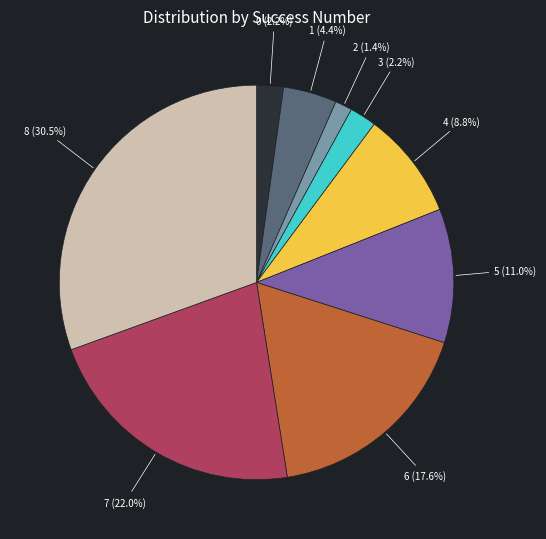

Does any single category account for the majority?

No